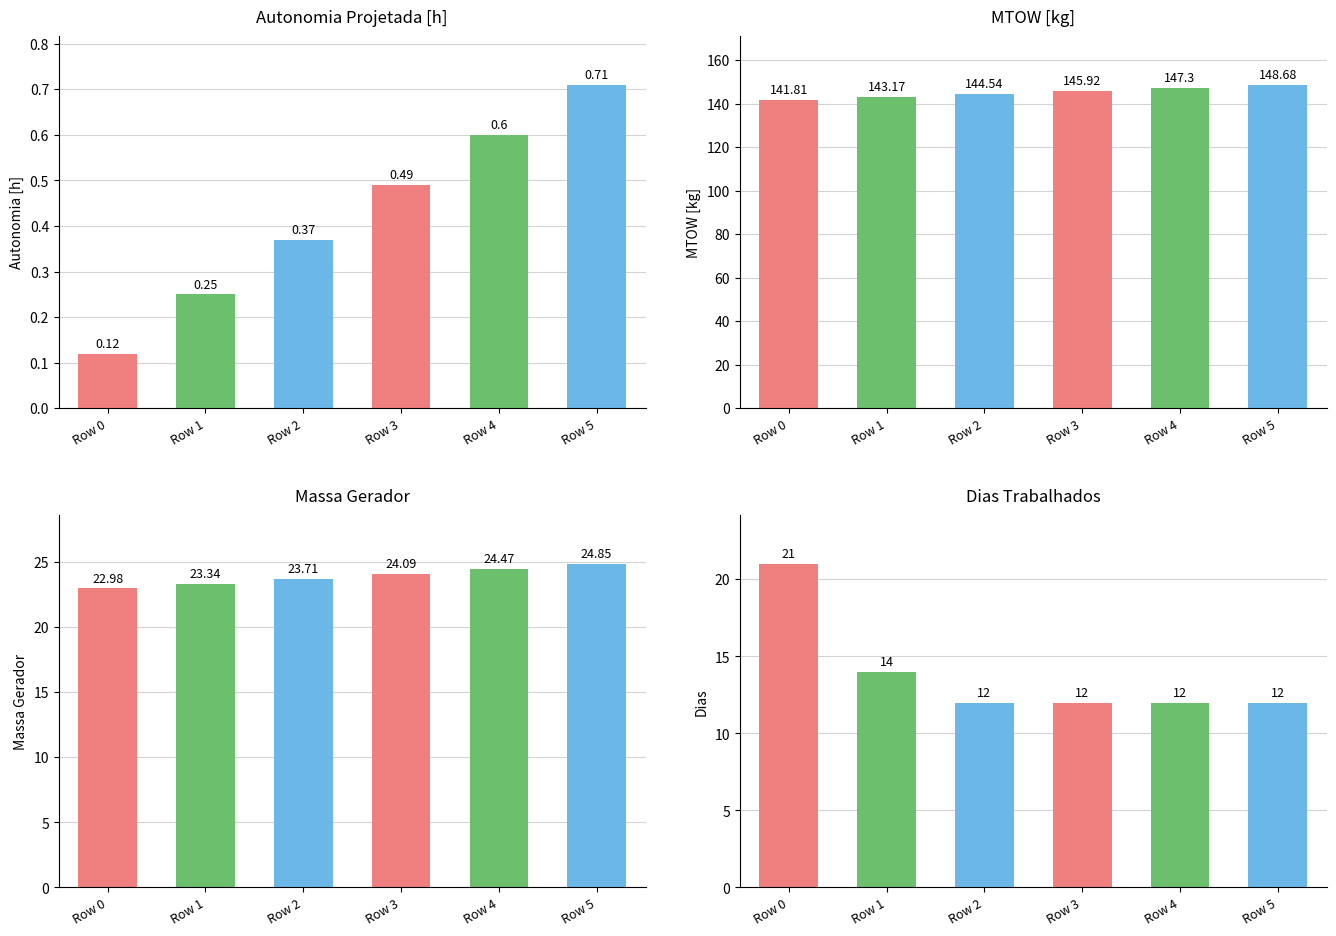

Reading left to right, extract all data points from this chart.

Autonomia Projetada [h]: 0.1	0.2	0.4	0.5	0.6	0.7
MTOW [kg]: 141.8	143.2	144.5	145.9	147.3	148.7
Massa Gerador: 23.0	23.3	23.7	24.1	24.5	24.9
Dias Trabalhados: 21.0	14.0	12.0	12.0	12.0	12.0